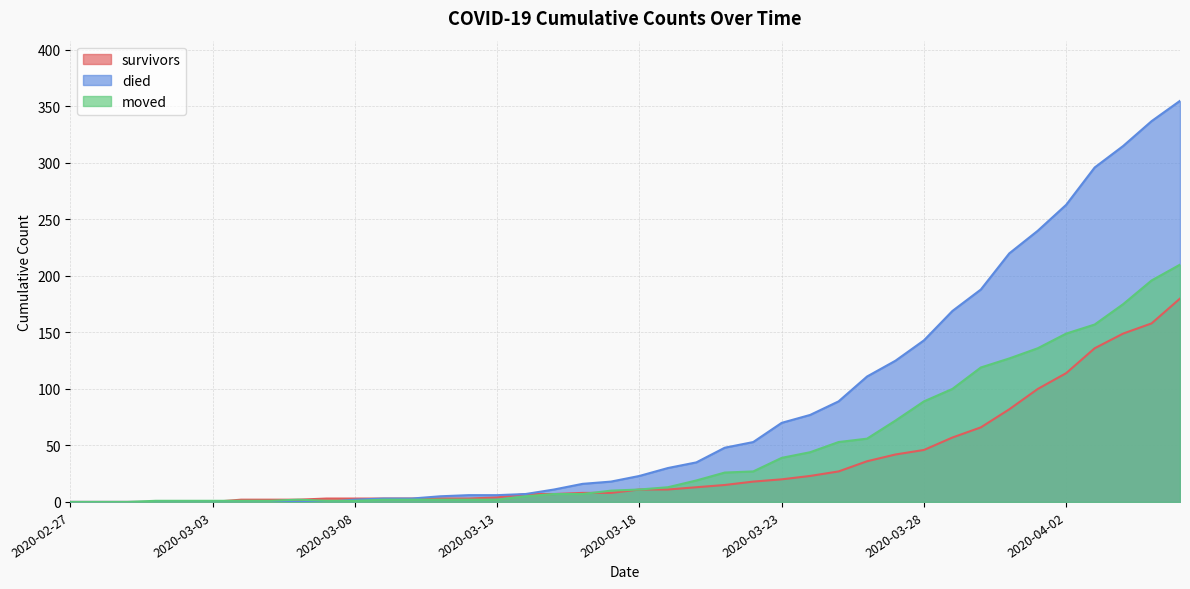

Which series has the largest range (max minus min)?

died